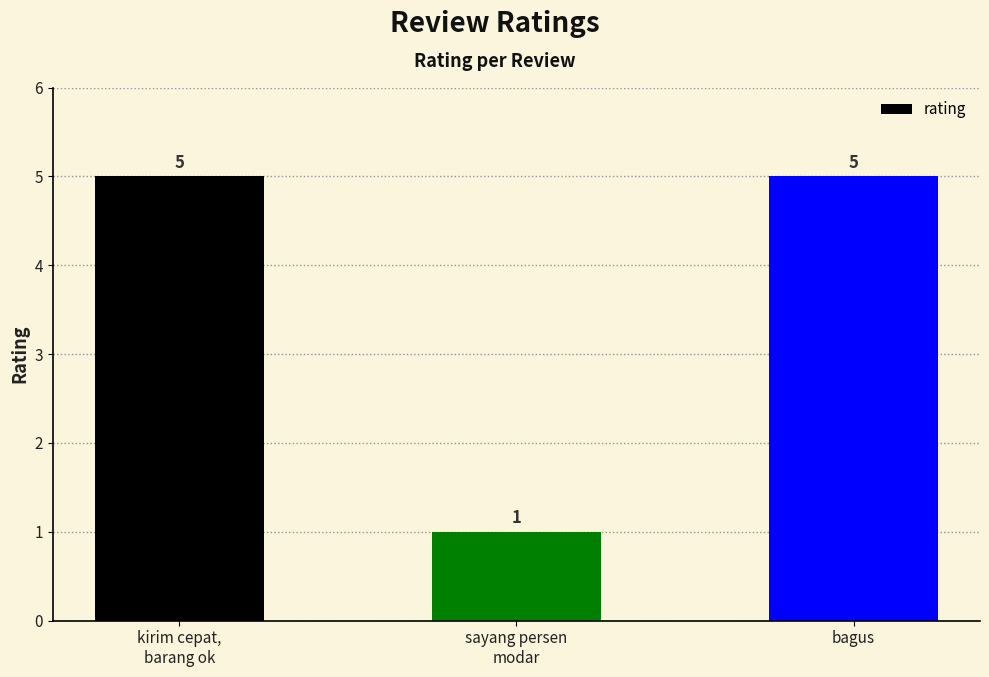

What is the sum of the values at kirim cepat,
barang ok and bagus?

10